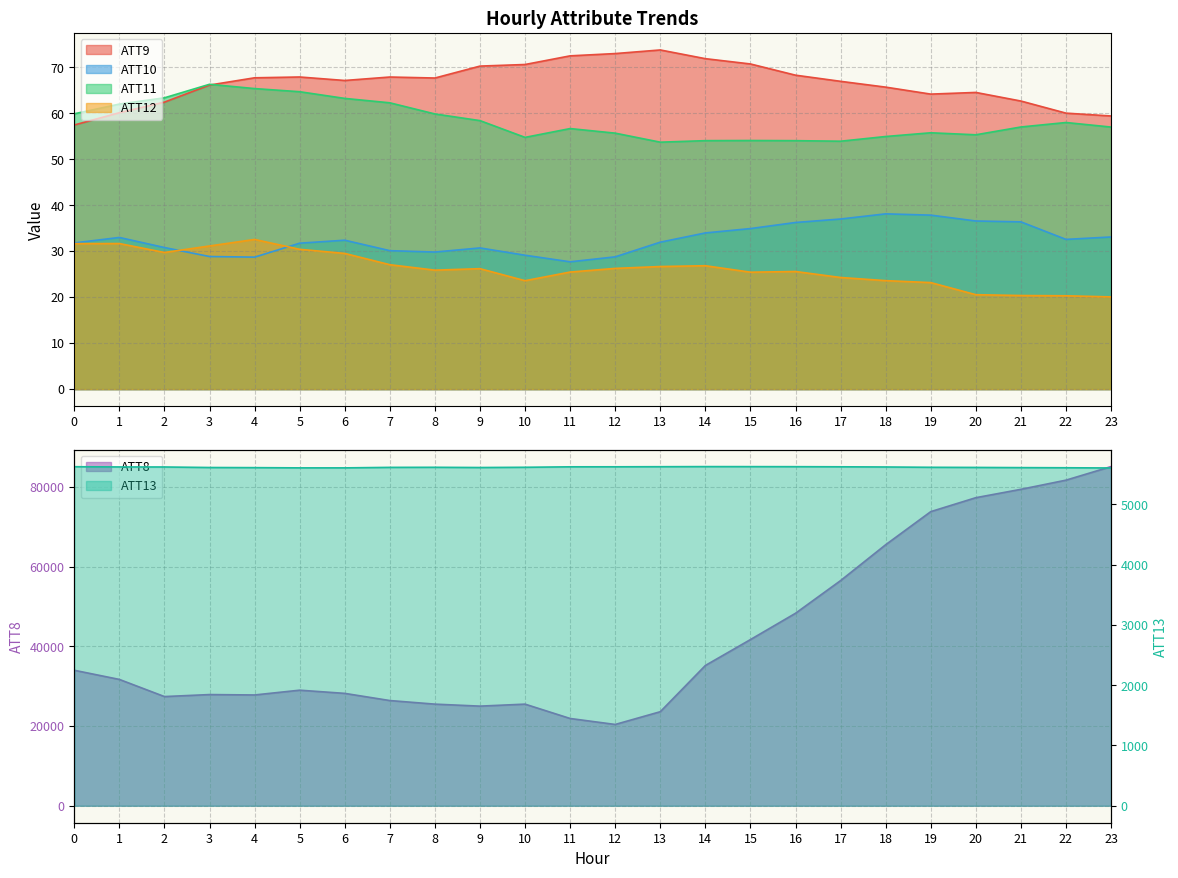

What is the value of the ATT10 point at the 8th from the left?

30.1